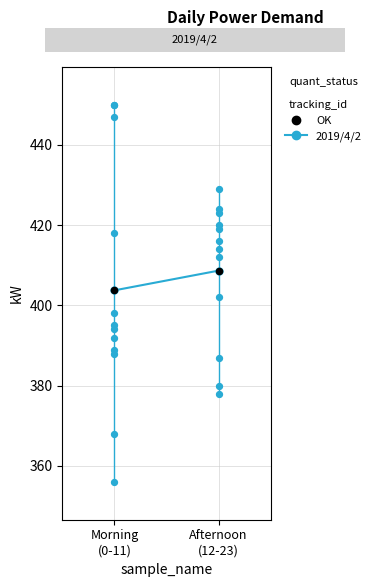

Between Morning
(0-11) and Afternoon
(12-23), which is larger?

Afternoon
(12-23)